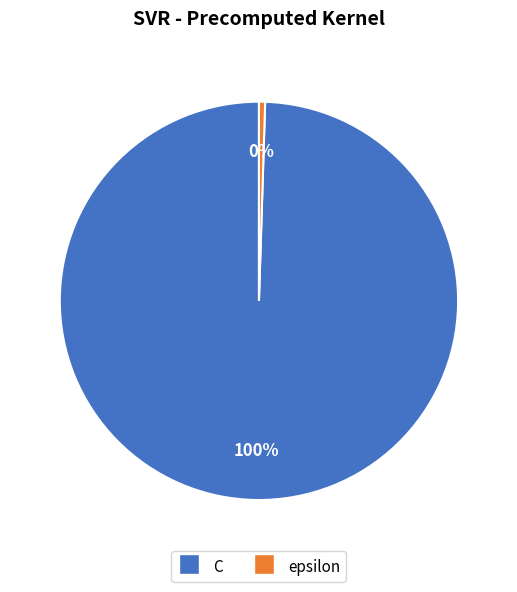

How many segments does this pie chart have?

2